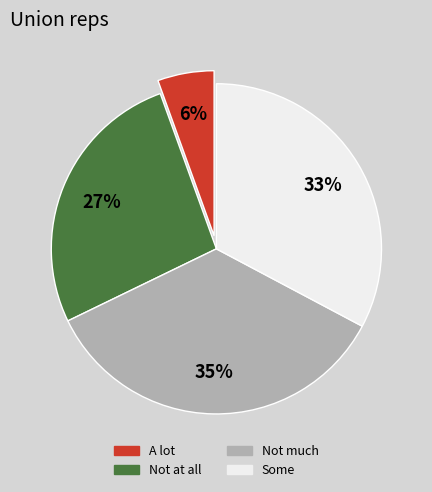

To the nearest percent, what is the average slice percentage?

25%